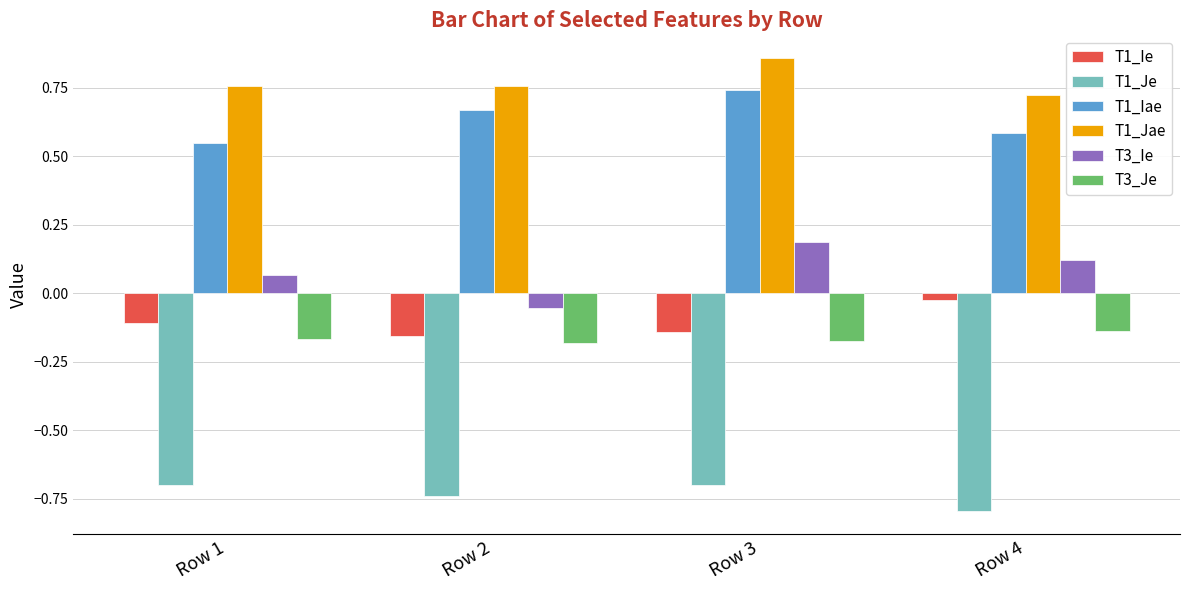

What is the minimum value shown in the chart?

-0.8